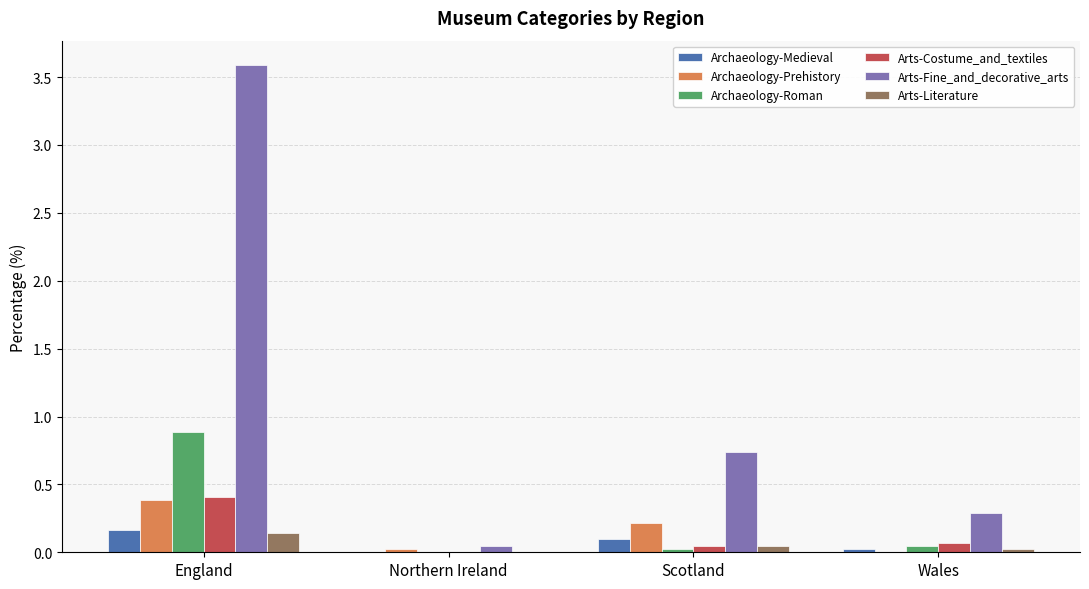

Which series has the largest total across all categories?

Arts-Fine_and_decorative_arts